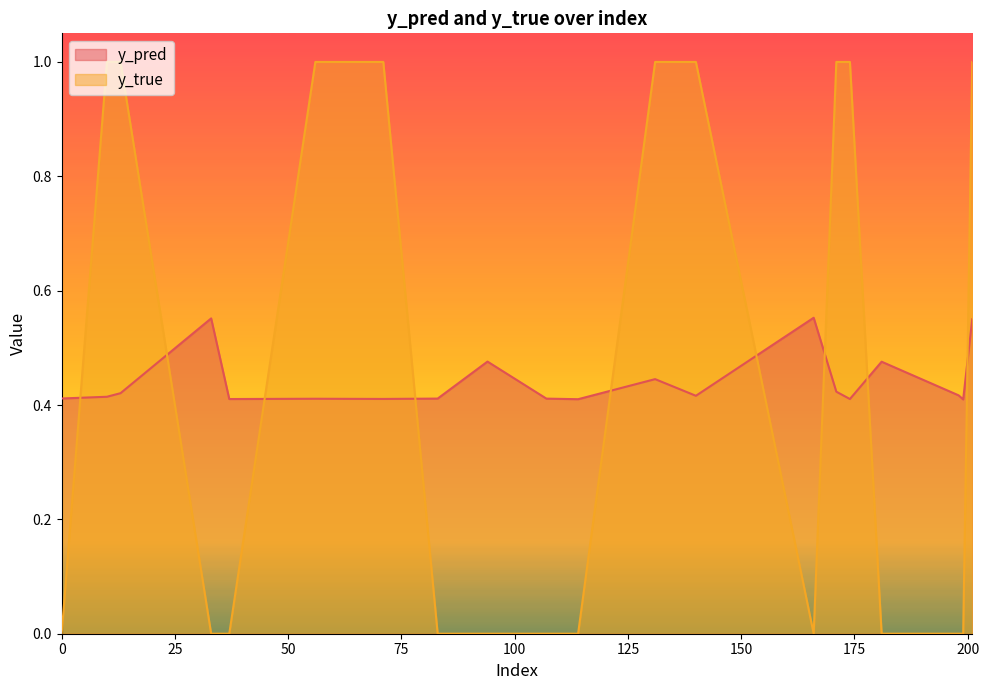

What is the average value of the y_true series?

0.5